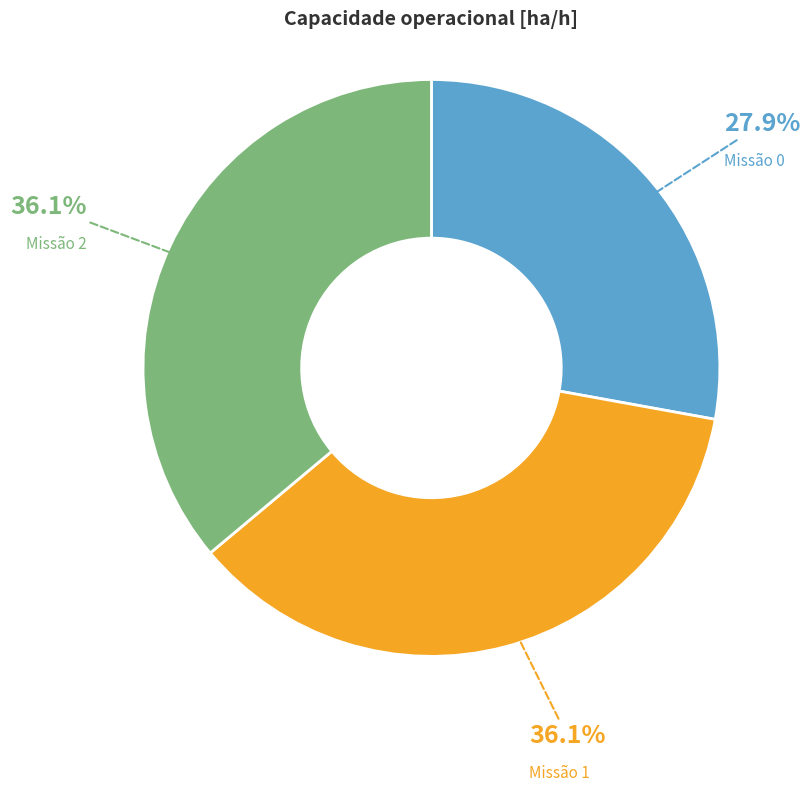

Is there any slice that represents more than half of the pie?

No